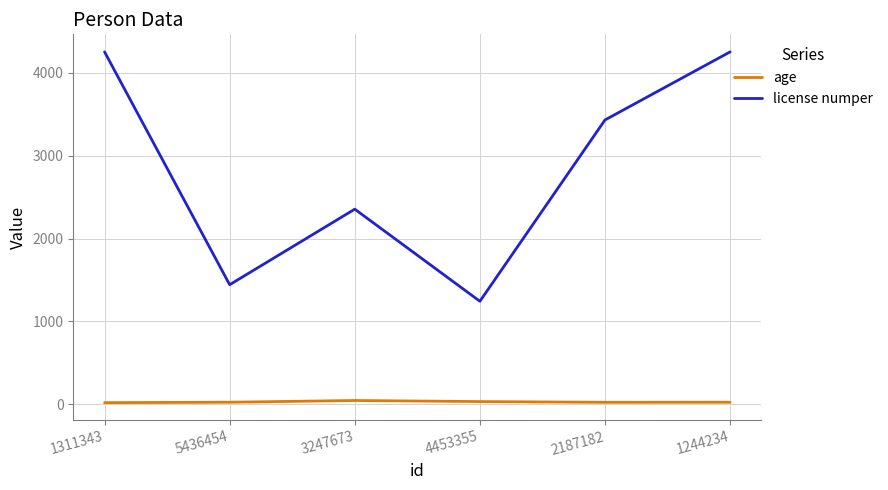

What is the difference between the highest and lowest values at 4453355?

1211